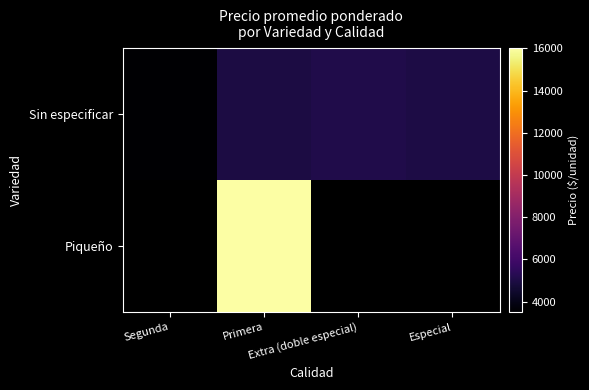

The value of Sin especificar at Especial is 4980.0. True or false?

True